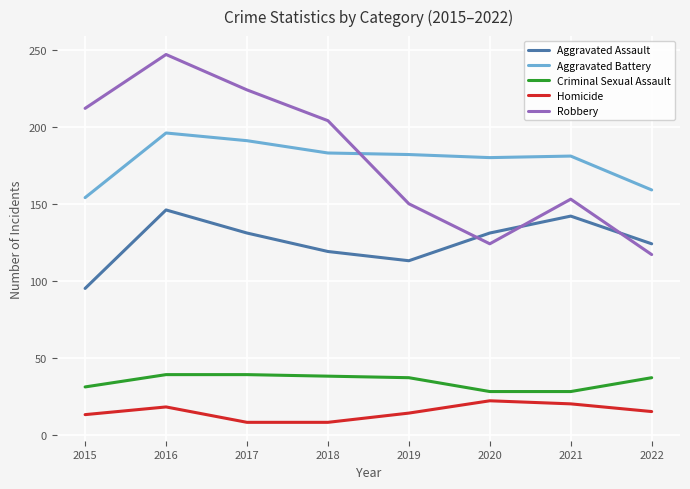

The value of Robbery at 2019 is 150. True or false?

True